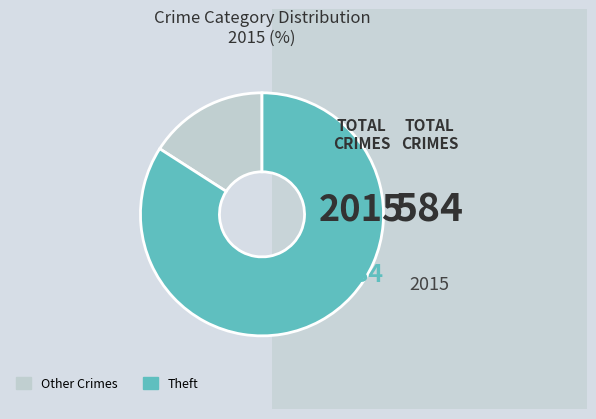

How many segments does this pie chart have?

2